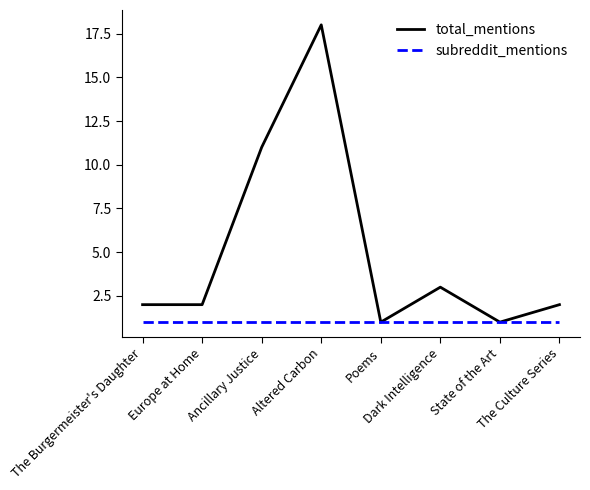

Rank the series by their maximum value, from highest to lowest.

total_mentions, subreddit_mentions